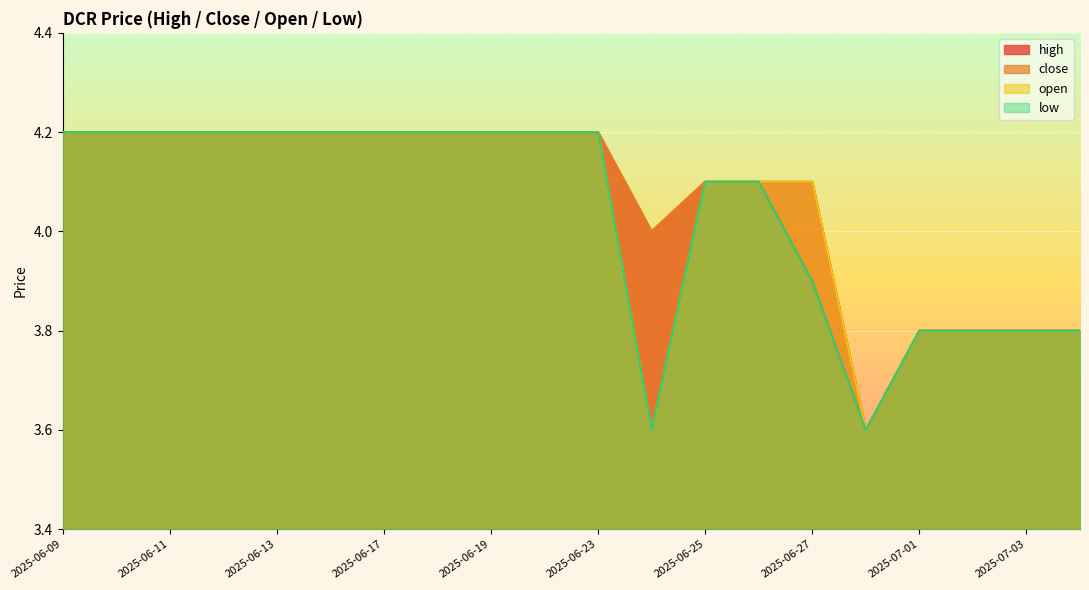

List the series in order of their peak value, highest first.

high, close, open, low